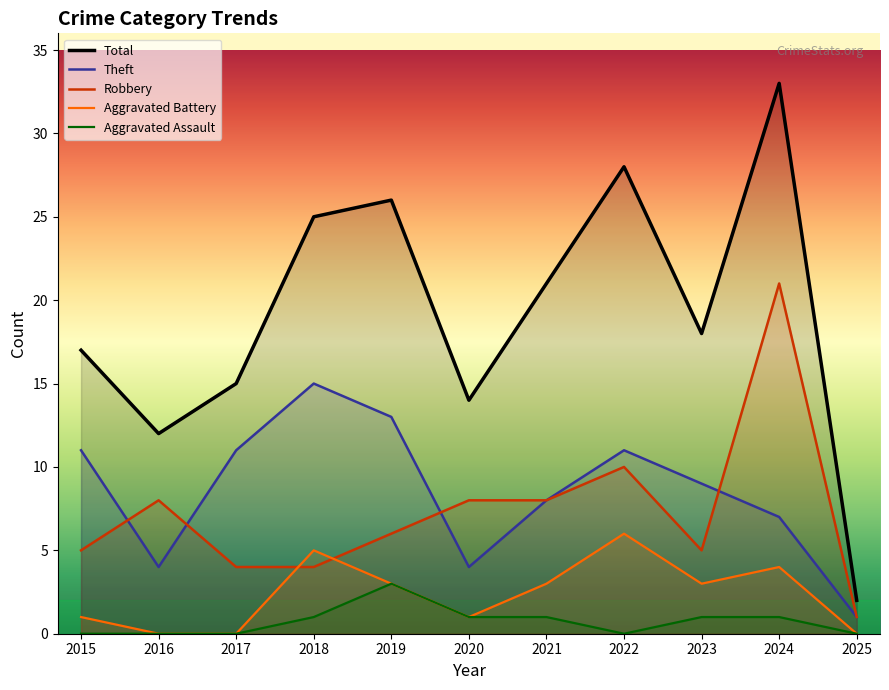

Between 2016 and 2021, which series saw the biggest shift?

Total